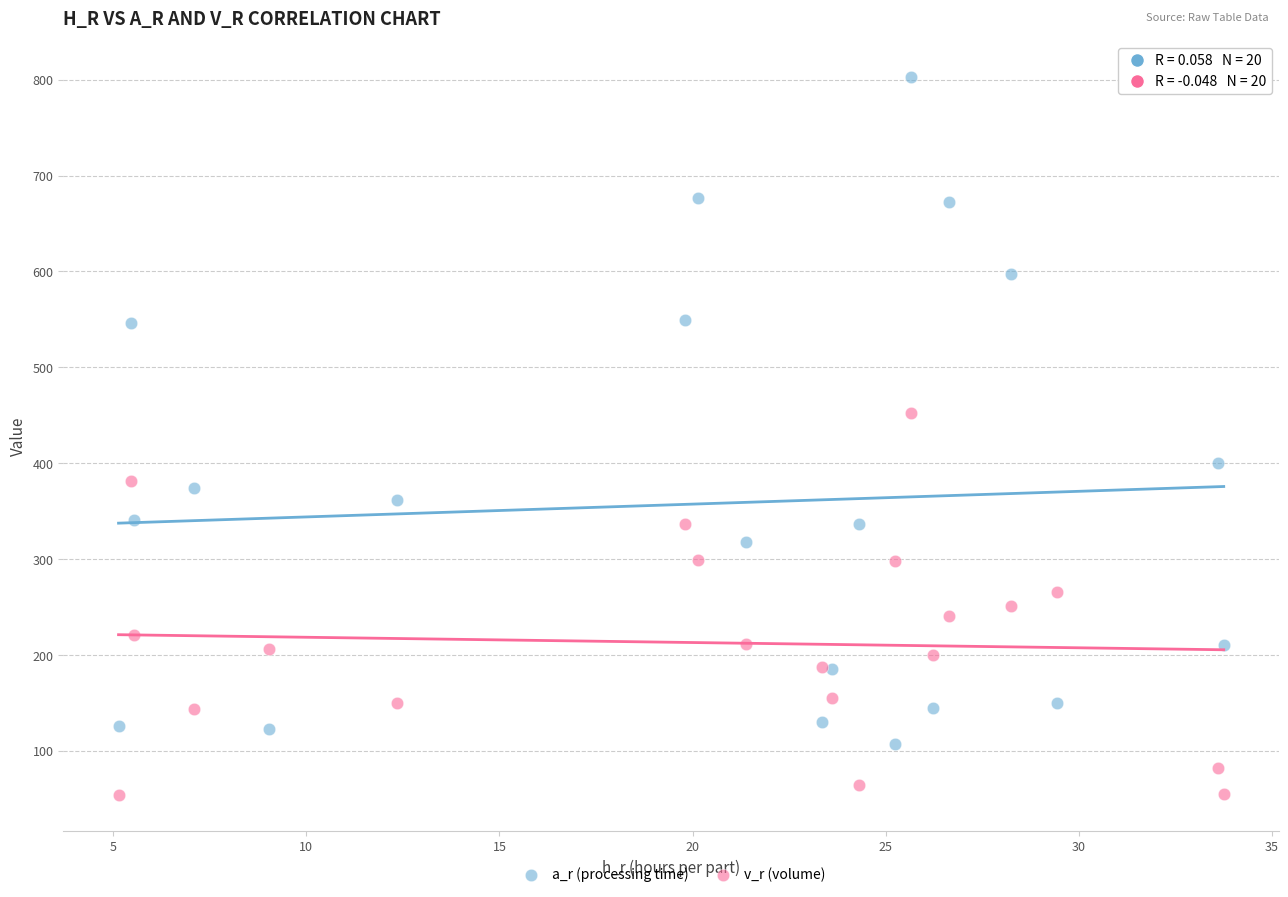

Which series has the widest spread of Y values?

a_r (processing time)